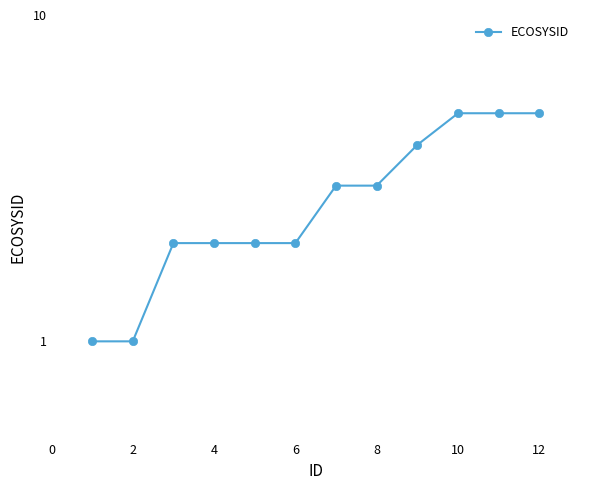

What is the value of the 10th point from the left?

5